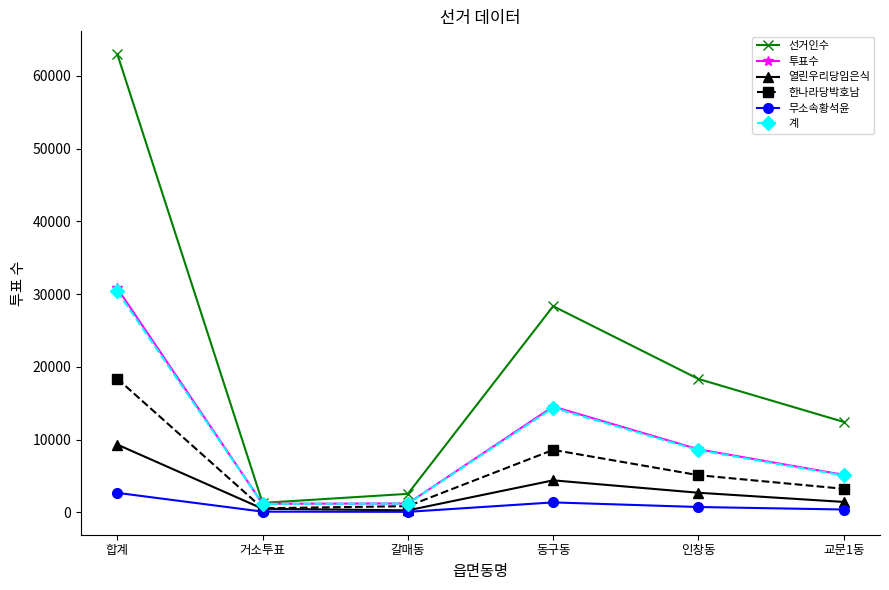

What is the total value across all series at 갈매동?

6198